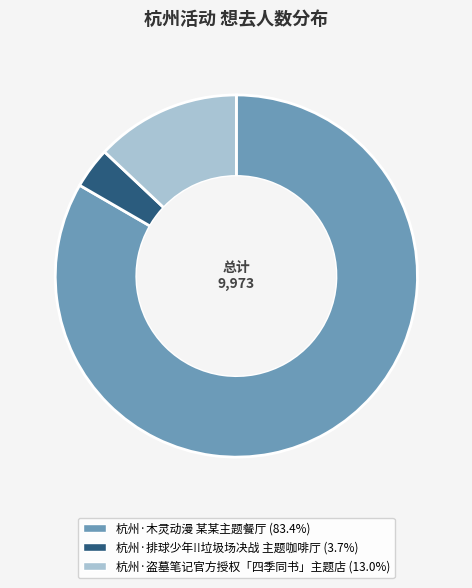

Which category has the smallest portion of the pie?

杭州·排球少年!!垃圾场决战 主题咖啡厅